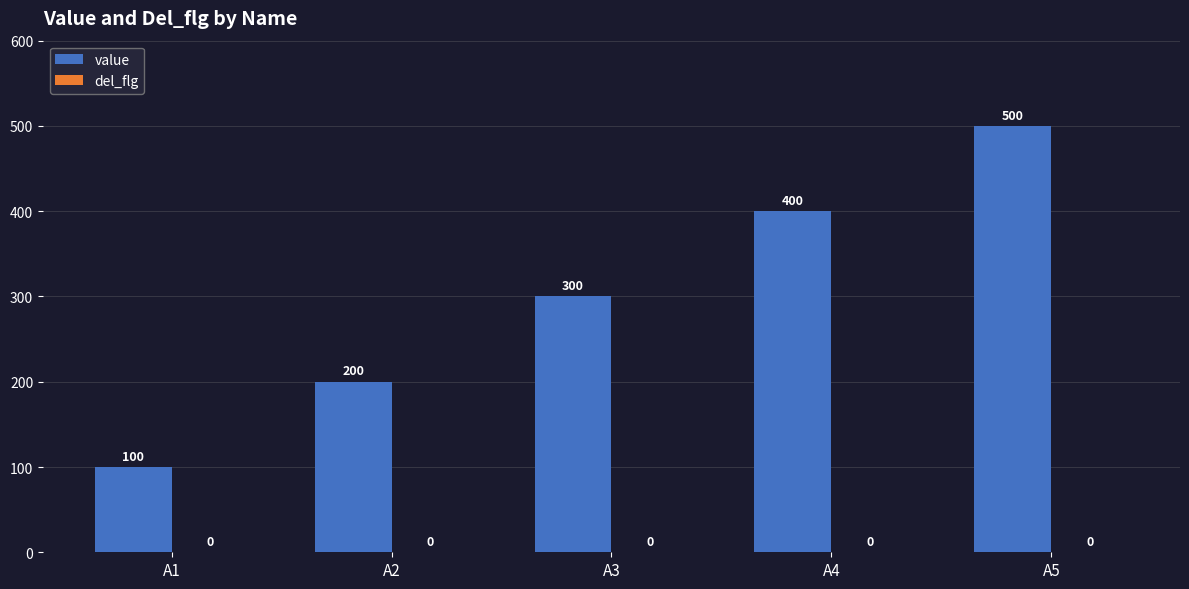

What is the difference between the maximum and minimum values?

400